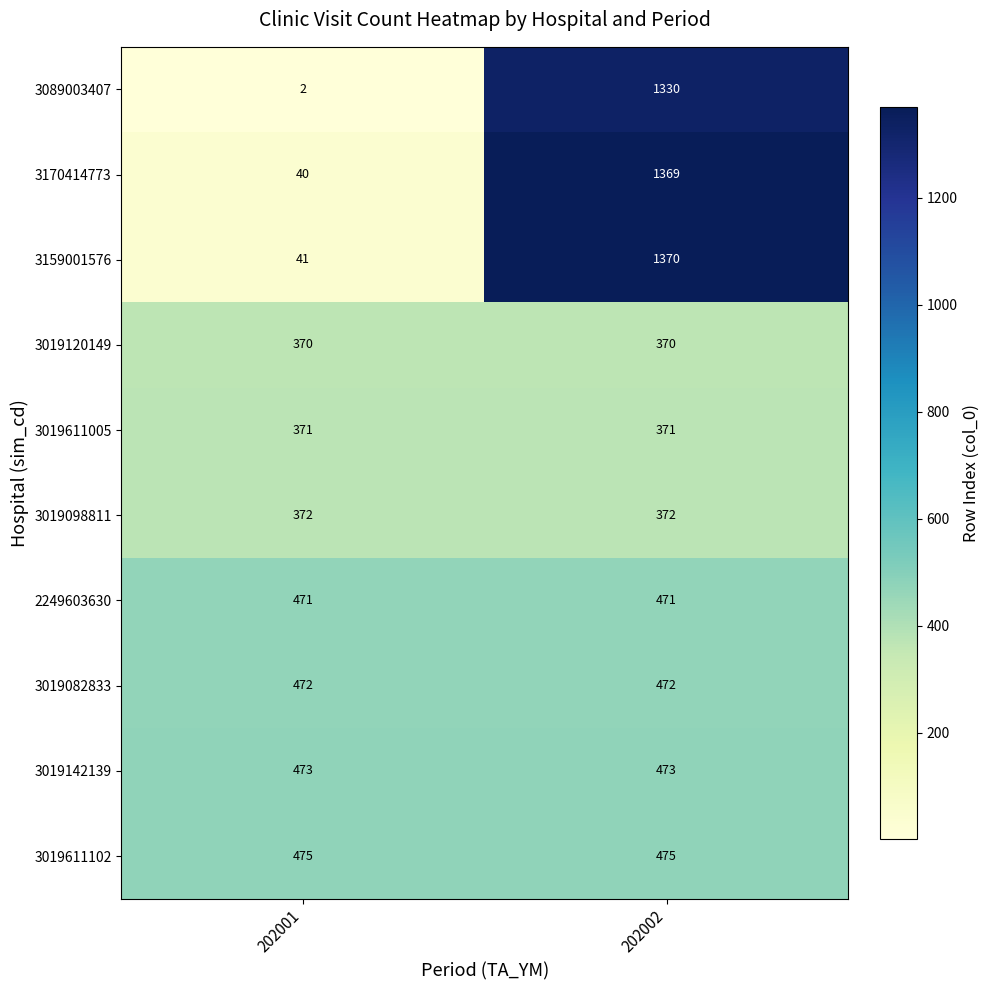

How many data points does each series have?

2